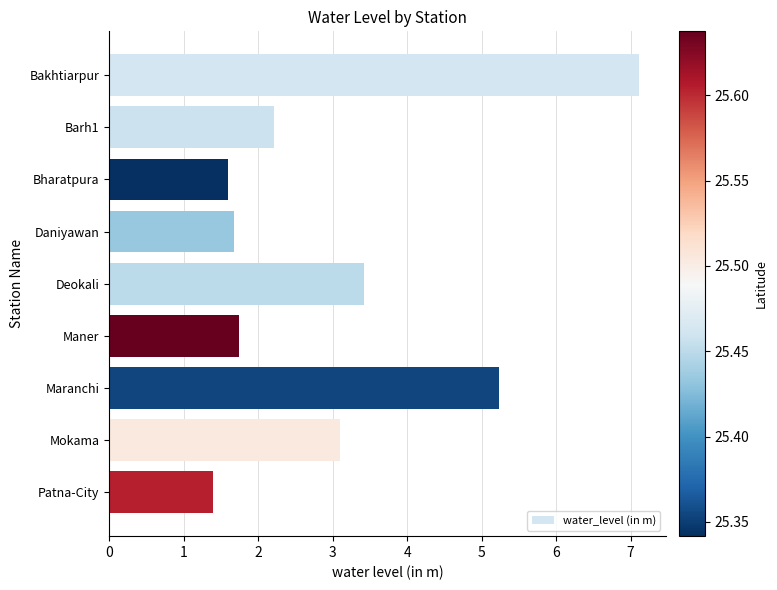

Which label corresponds to the smallest value in the chart?

Patna-City